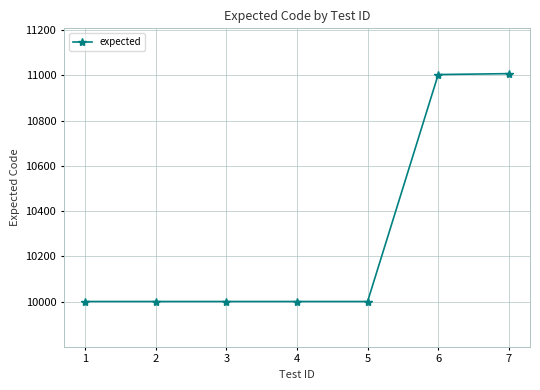

Which has a higher value, 2 or 6?

6